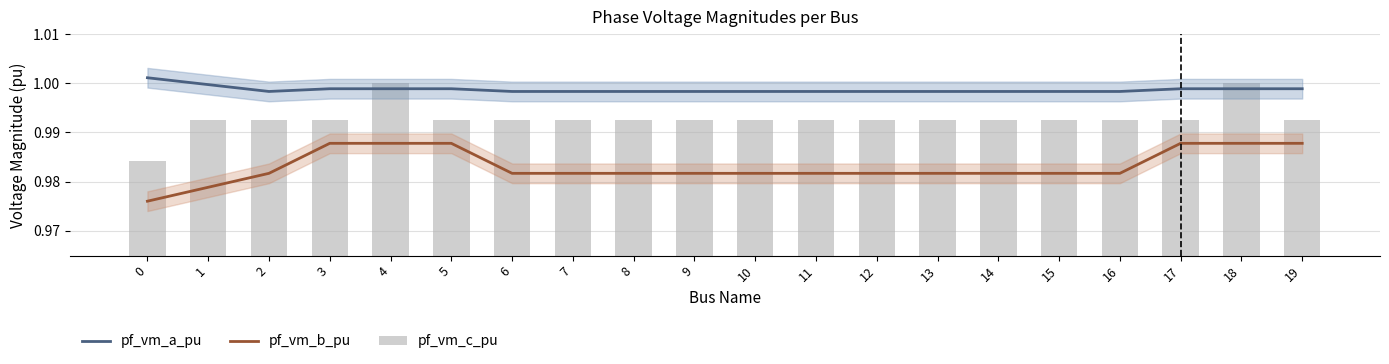

True or false: pf_vm_b_pu has a value of 1.6 at 7.

False